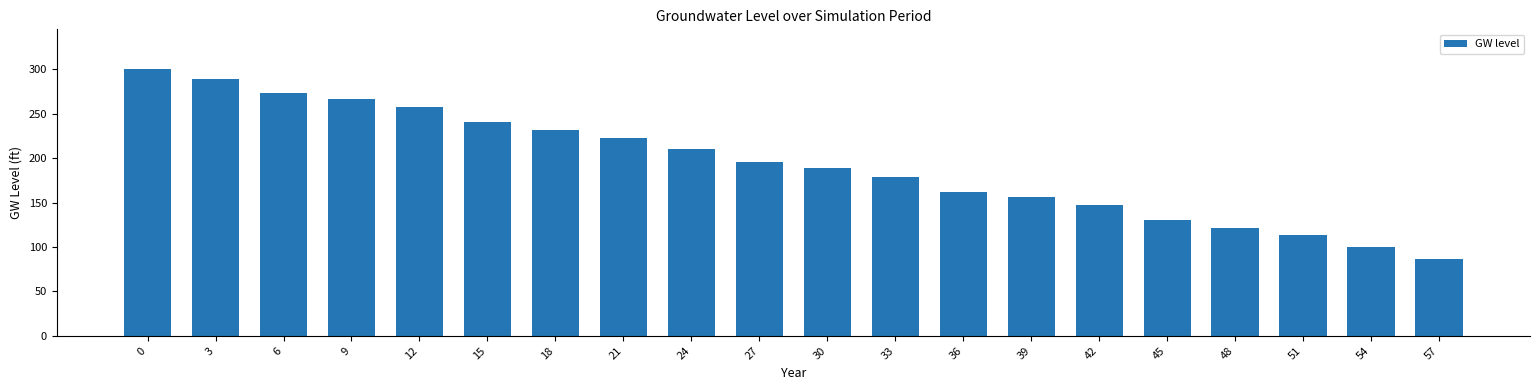

Rank the categories by value from highest to lowest.

0, 3, 6, 9, 12, 15, 18, 21, 24, 27, 30, 33, 36, 39, 42, 45, 48, 51, 54, 57